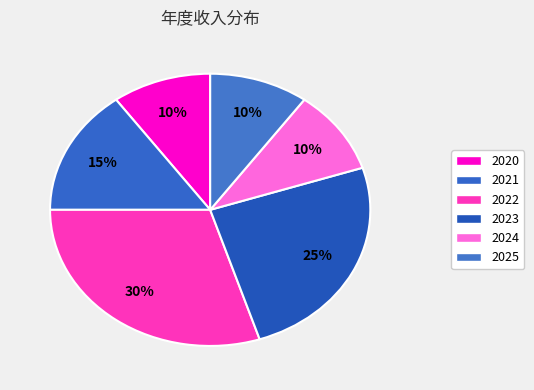

True or false: 2023 accounts for 37% of the total.

False